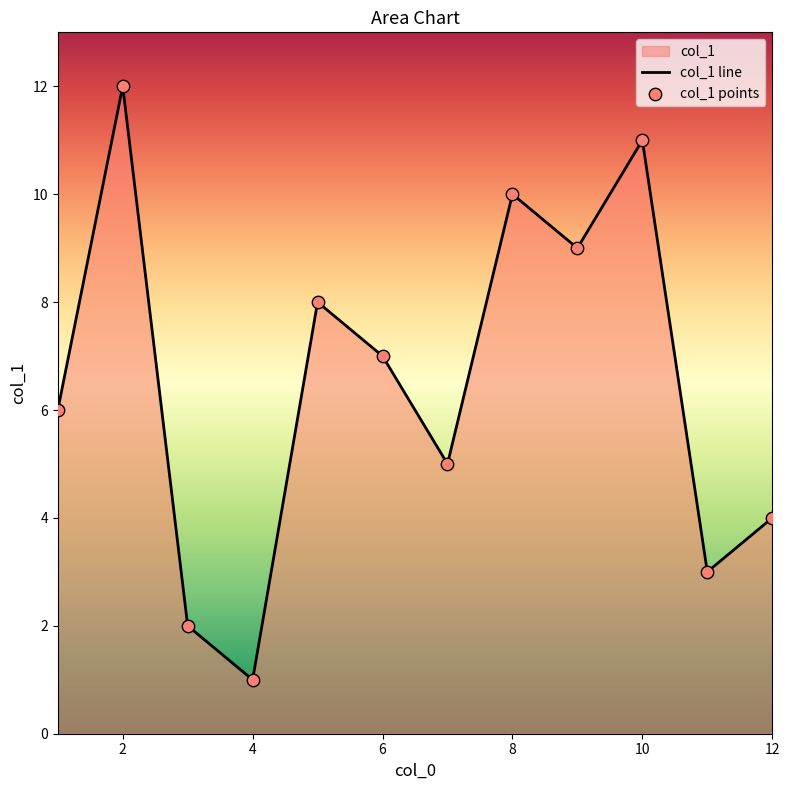

What is the change in value from 1 to 2?

+6